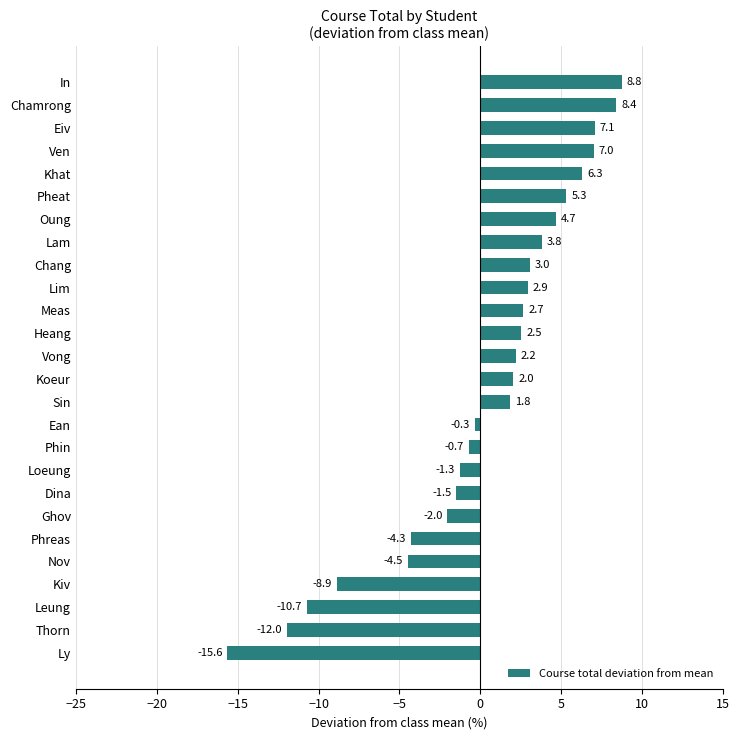

The chart shows a value of 7.1 at Eiv. True or false?

True